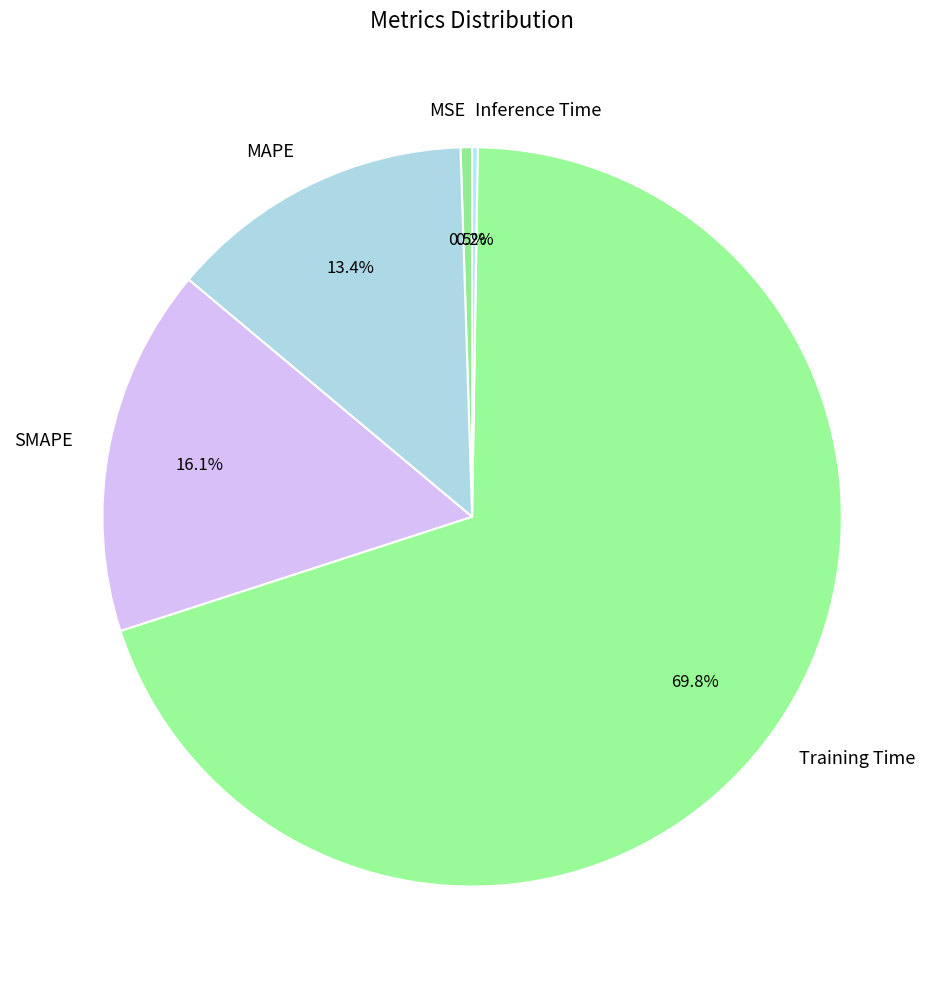

Which has a higher value, MSE or SMAPE?

SMAPE